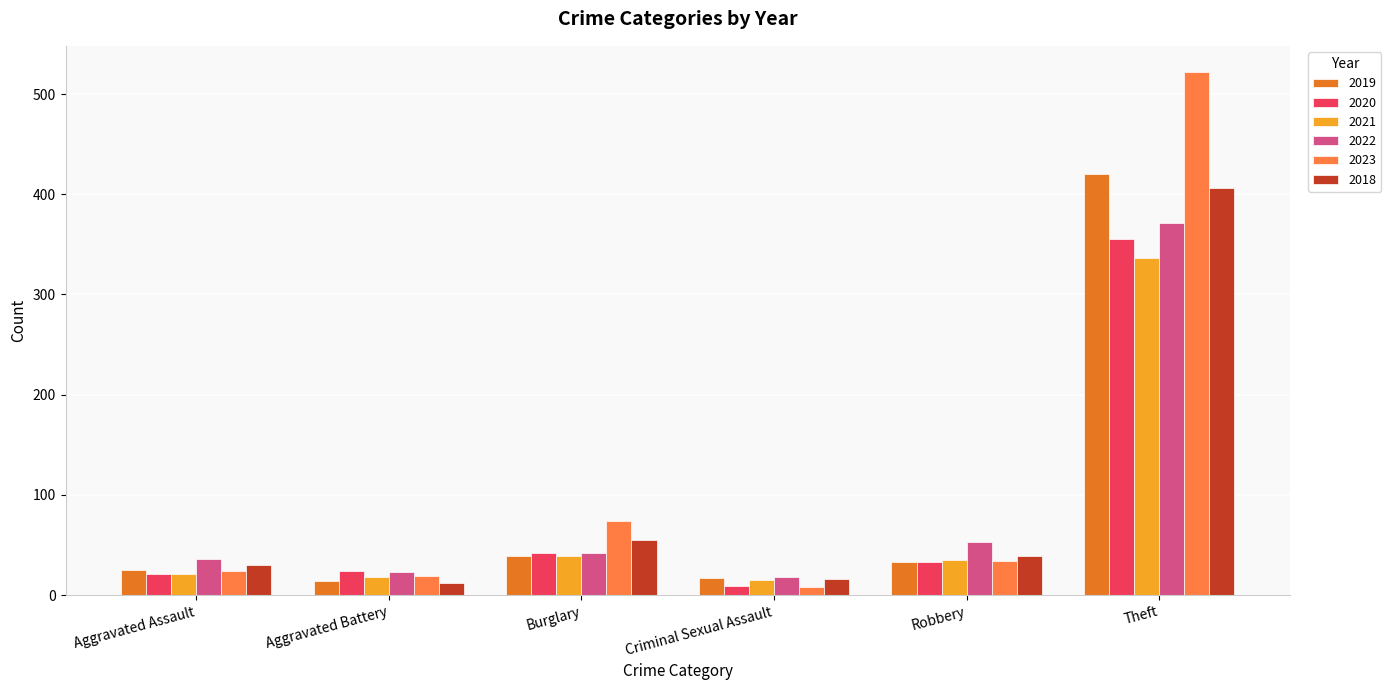

What are all the series names shown in the legend?

2019, 2020, 2021, 2022, 2023, 2018